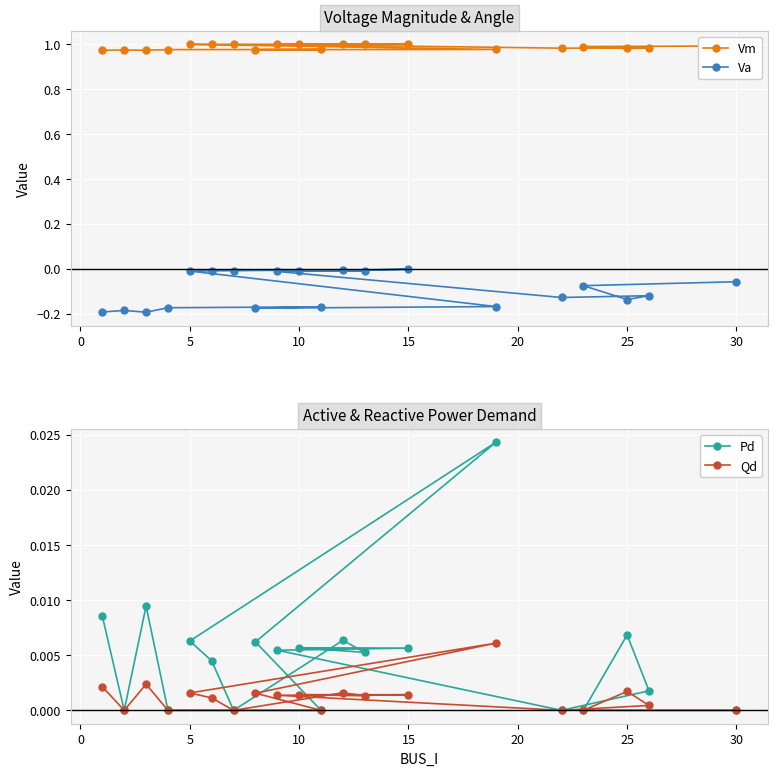

How many lines are shown in the chart?

4